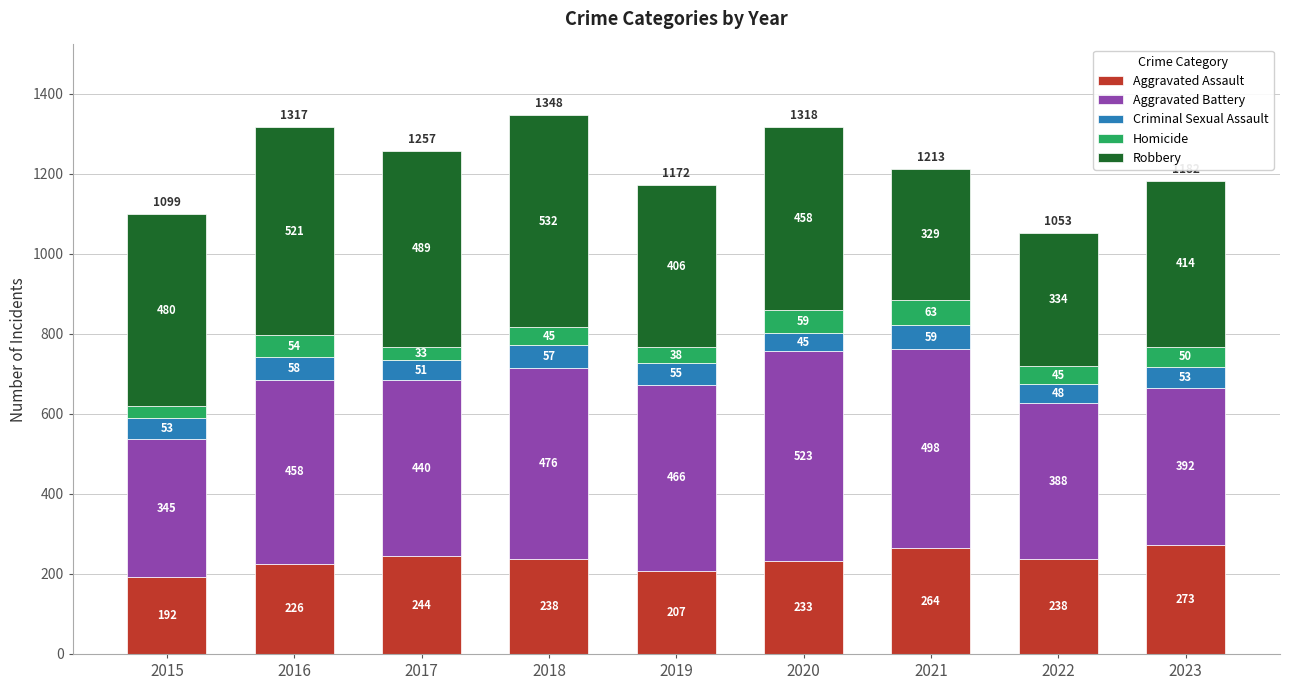

Where is Aggravated Assault nearest to the value 232?

2020